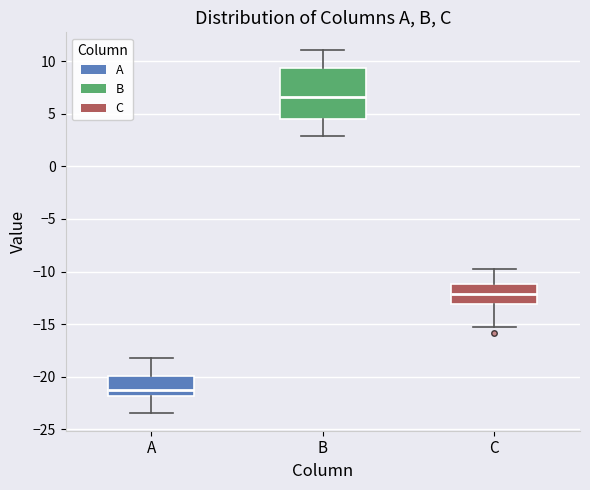

Which box is the tallest, from its lower edge to its upper edge?

B